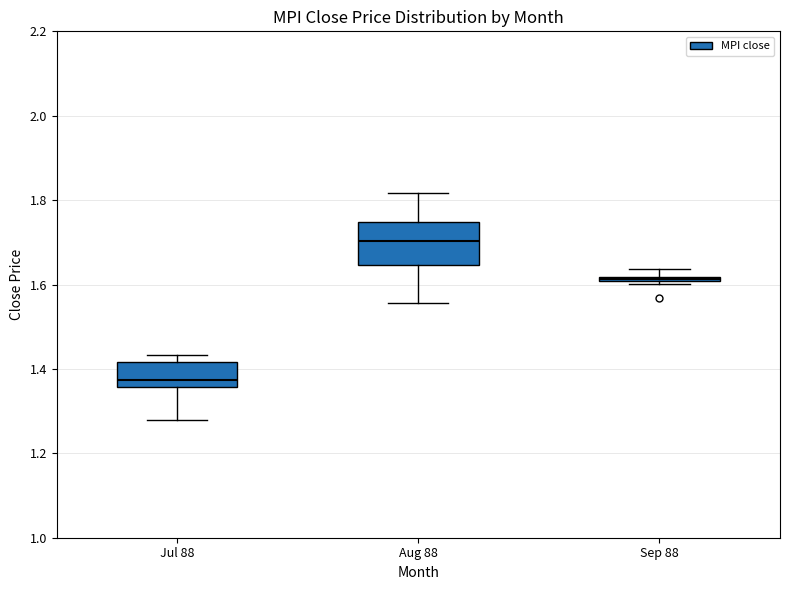

Which box is the tallest, from its lower edge to its upper edge?

Aug 88